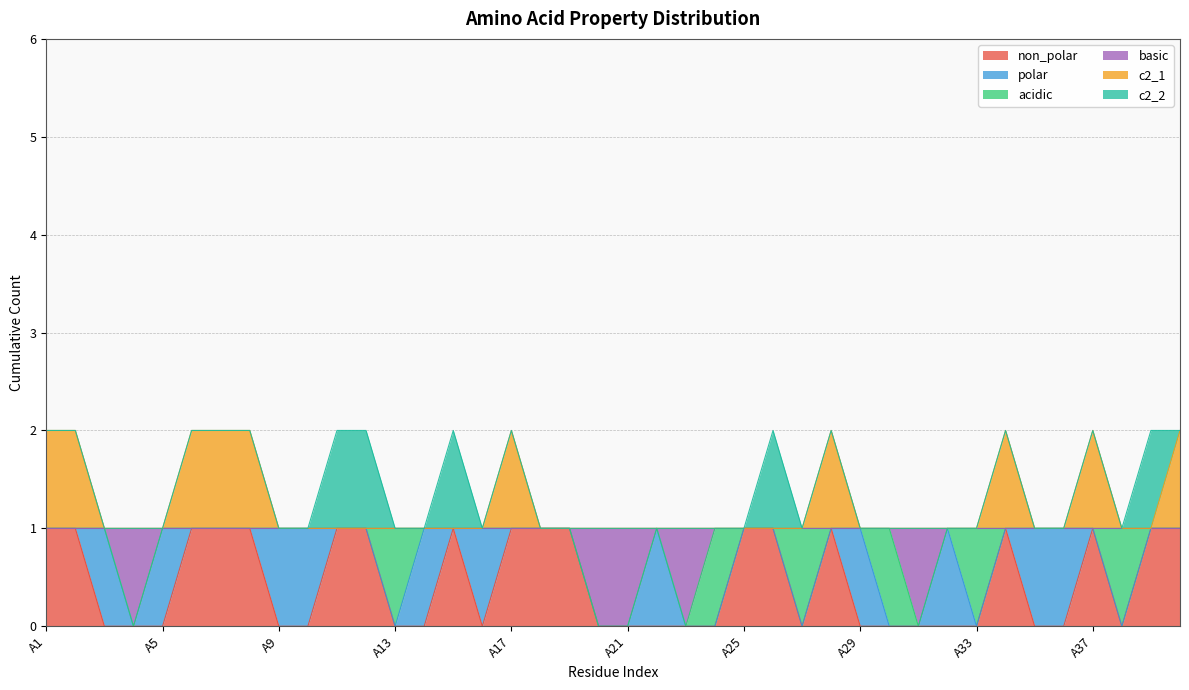

True or false: c2_1 and basic cross at least once.

False